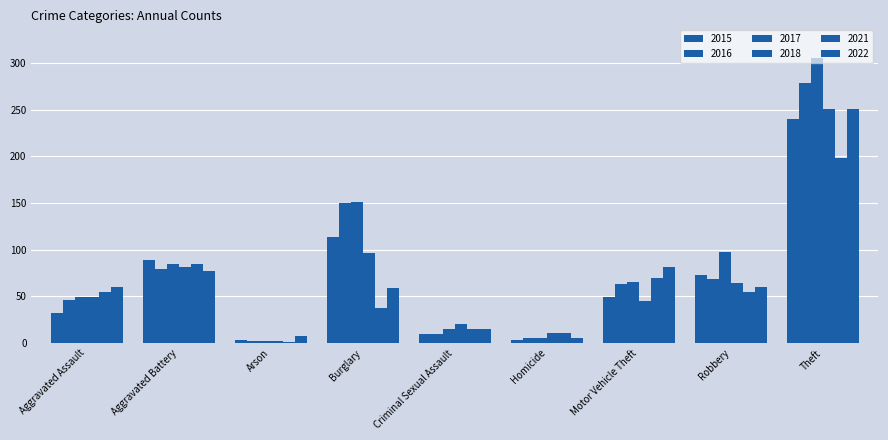

True or false: 2021 has a value of 70 at Motor Vehicle Theft.

True